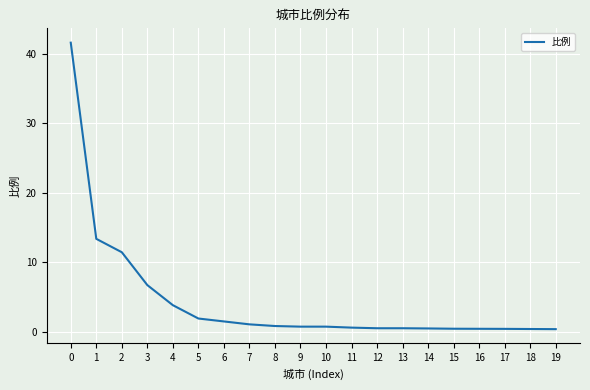

At which label is the value closest to 21?

1